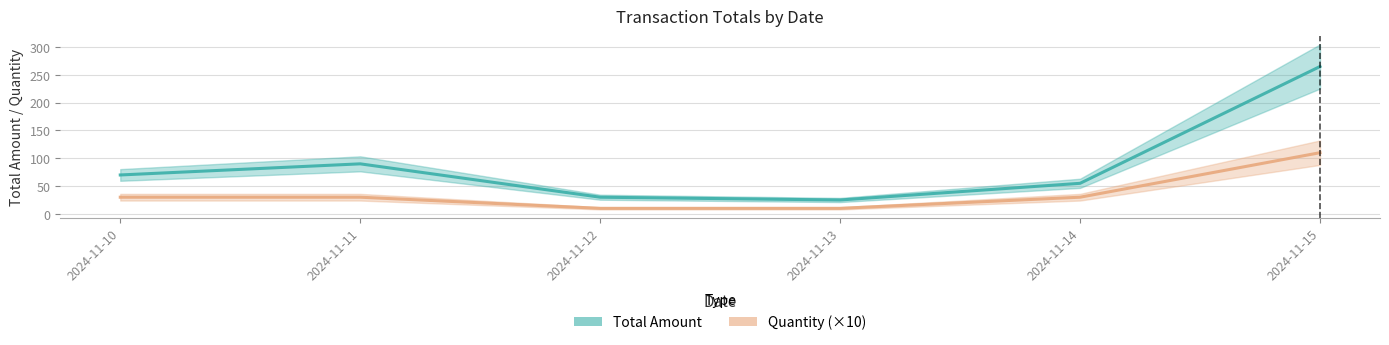

True or false: Quantity (×10) and Total Amount cross at least once.

False